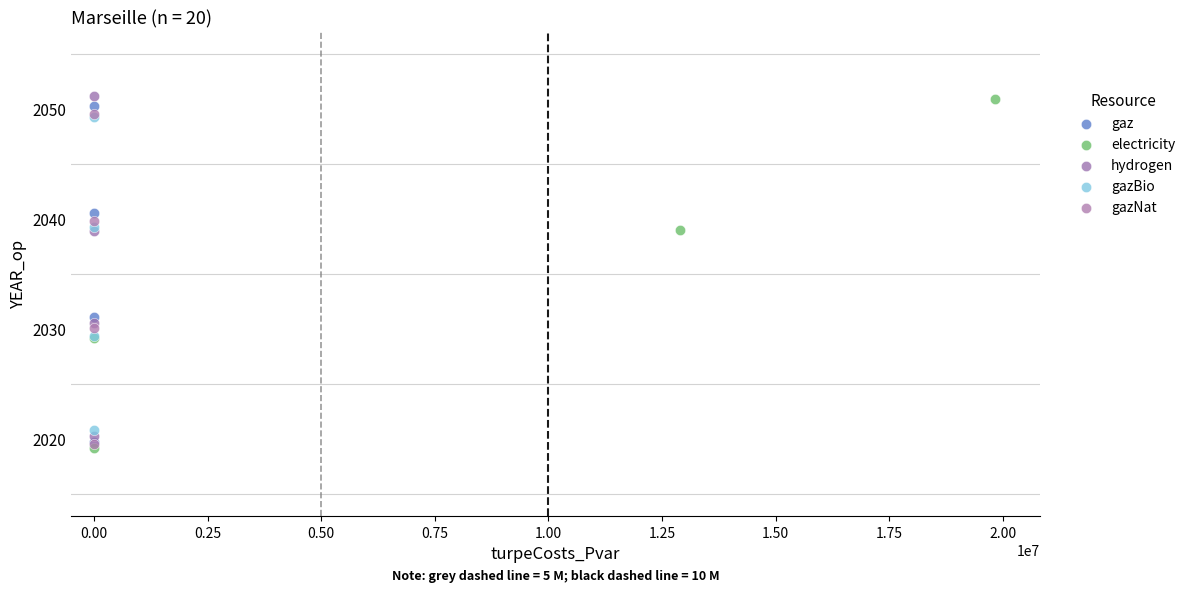

What are all the series names shown in the legend?

gaz, electricity, hydrogen, gazBio, gazNat